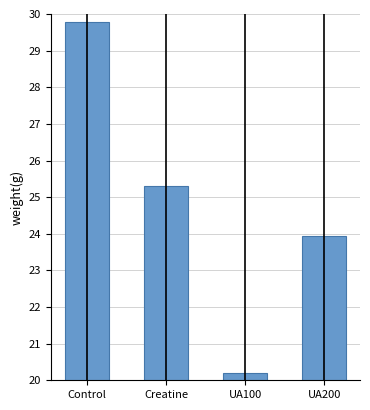

Rank the categories by value from lowest to highest.

UA100, UA200, Creatine, Control